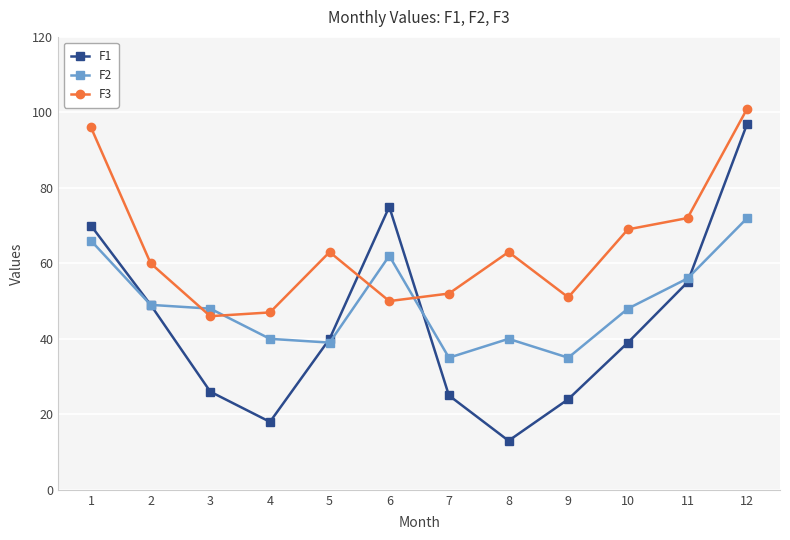

Reading left to right, transcribe all the data shown in this chart.

F1: 1=70	2=49	3=26	4=18	5=40	6=75	7=25	8=13	9=24	10=39	11=55	12=97
F2: 1=66	2=49	3=48	4=40	5=39	6=62	7=35	8=40	9=35	10=48	11=56	12=72
F3: 1=96	2=60	3=46	4=47	5=63	6=50	7=52	8=63	9=51	10=69	11=72	12=101